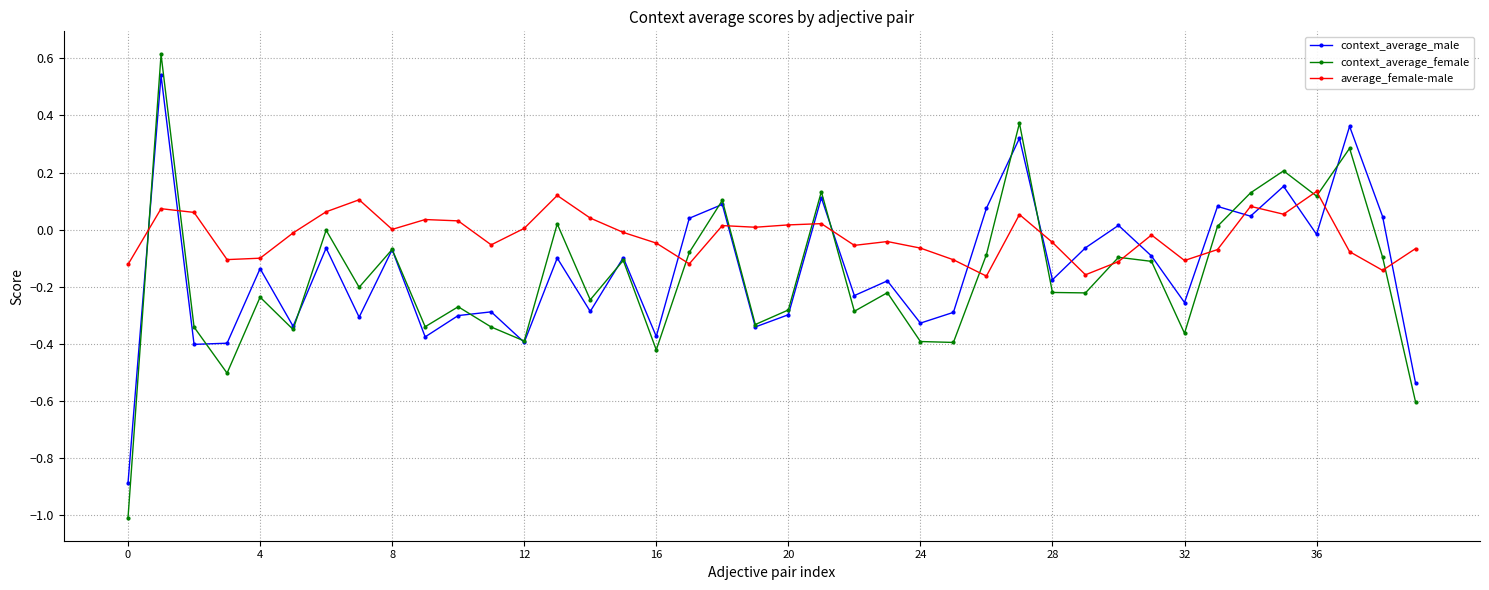

Does the chart display data point markers on the line(s)?

Yes